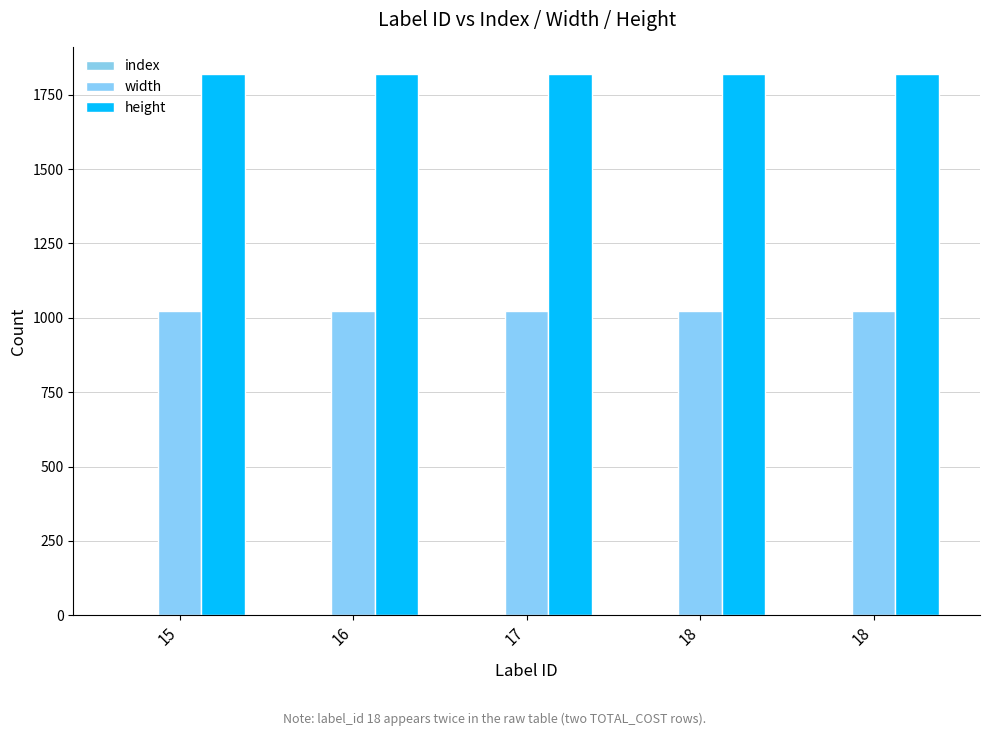

How many series are shown in this chart?

3